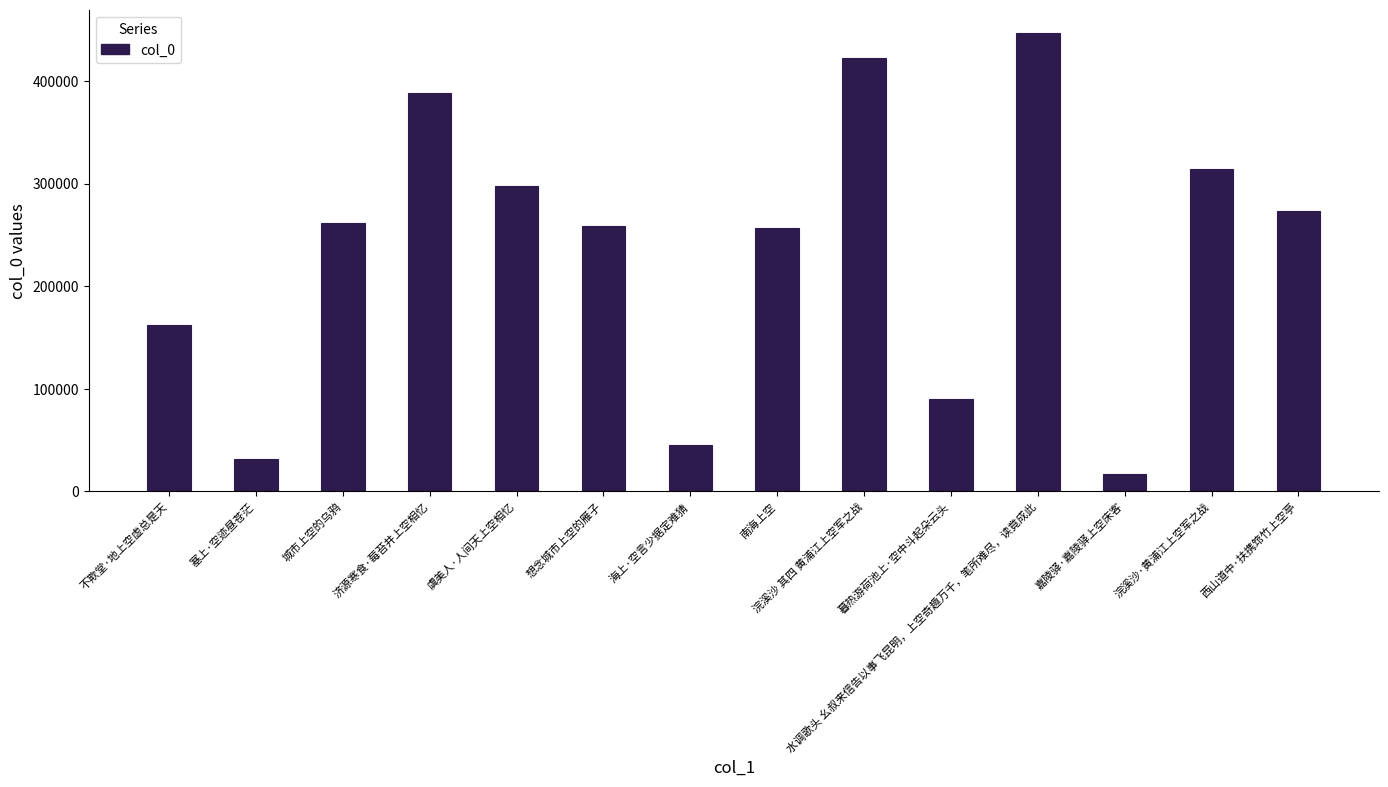

What is the label of the 8th bar from the right?

海上·空言少据定难猜